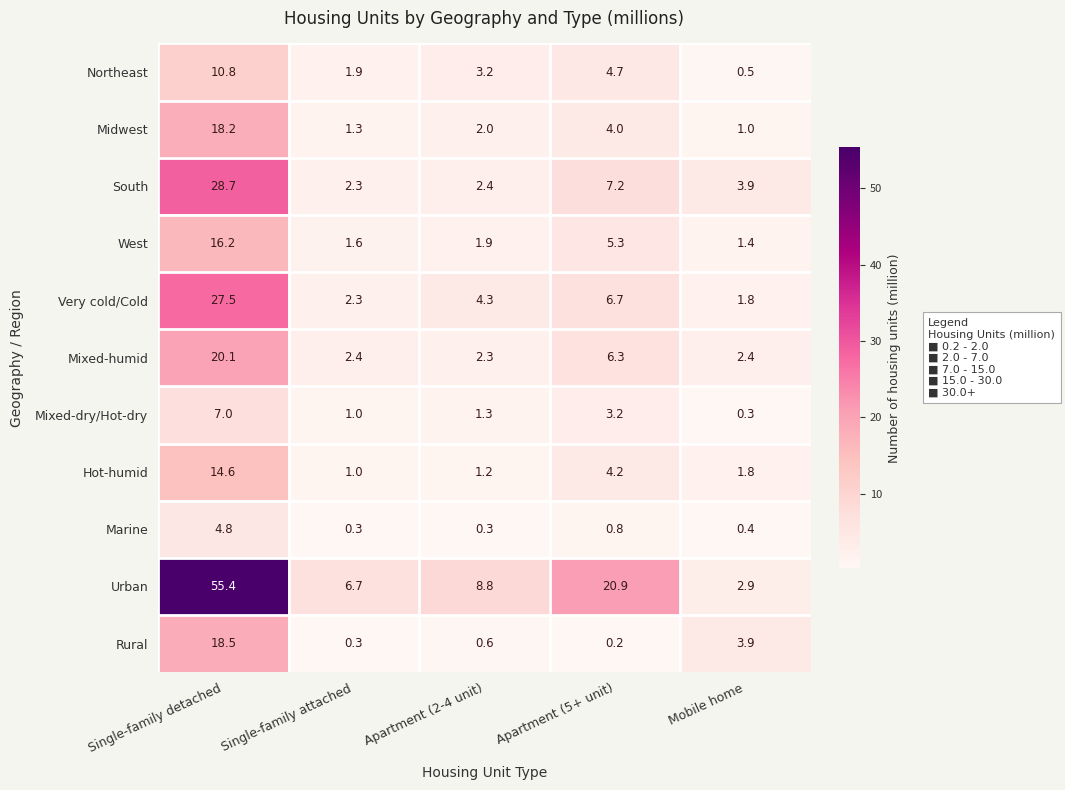

Which series has the widest spread of values?

Urban